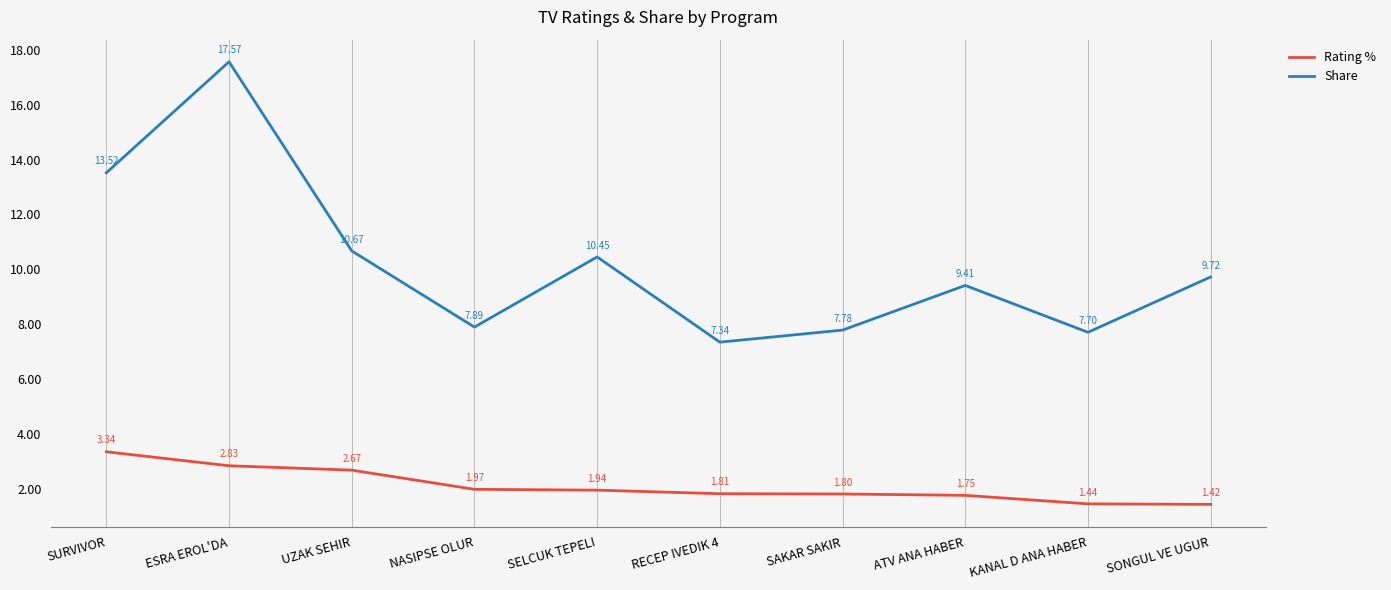

How many values in the Share series are below 9?

4